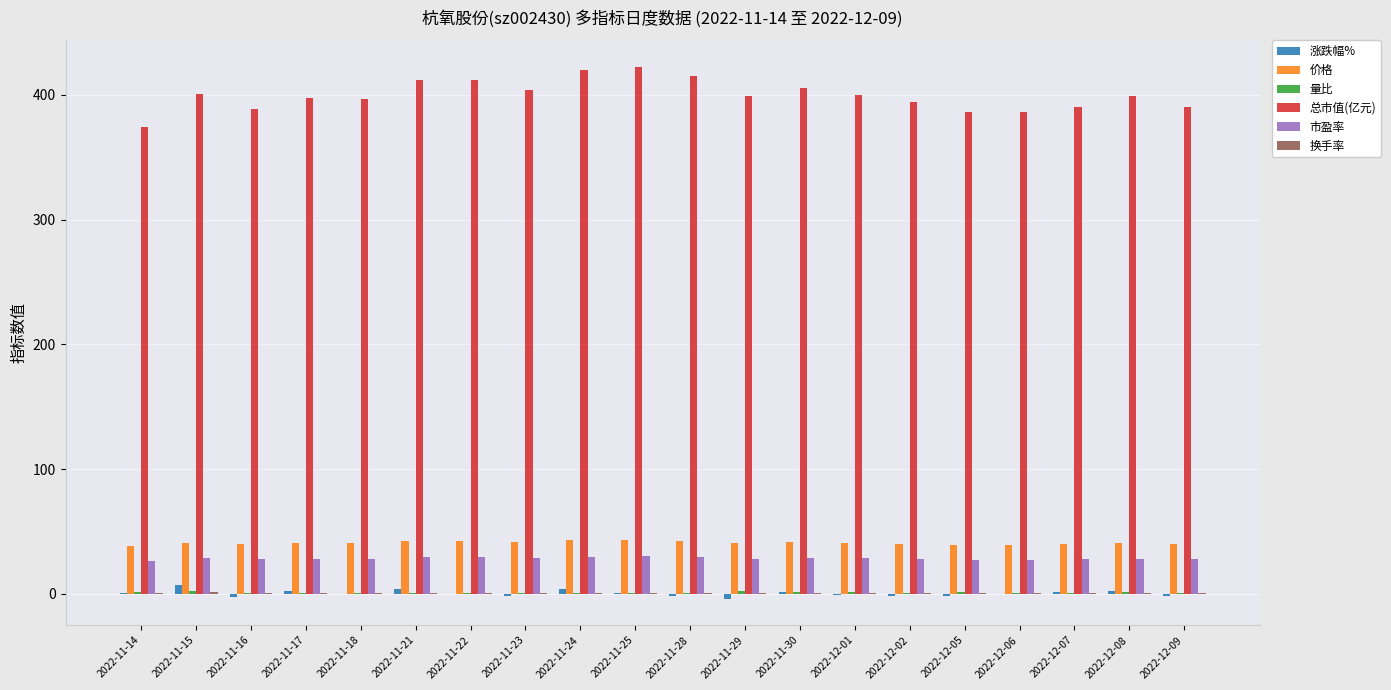

Which series has the largest total across all categories?

总市值(亿元)